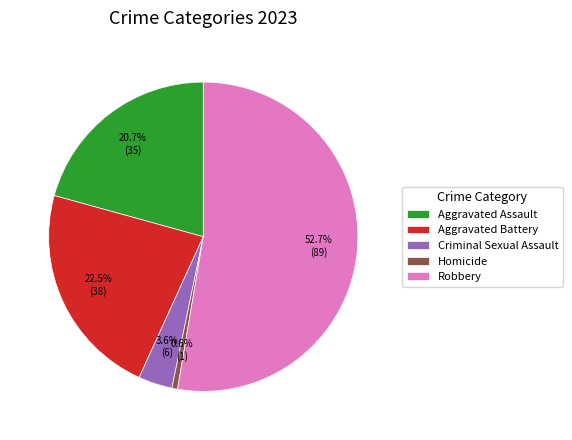

Does Criminal Sexual Assault account for over 50% of the chart?

No